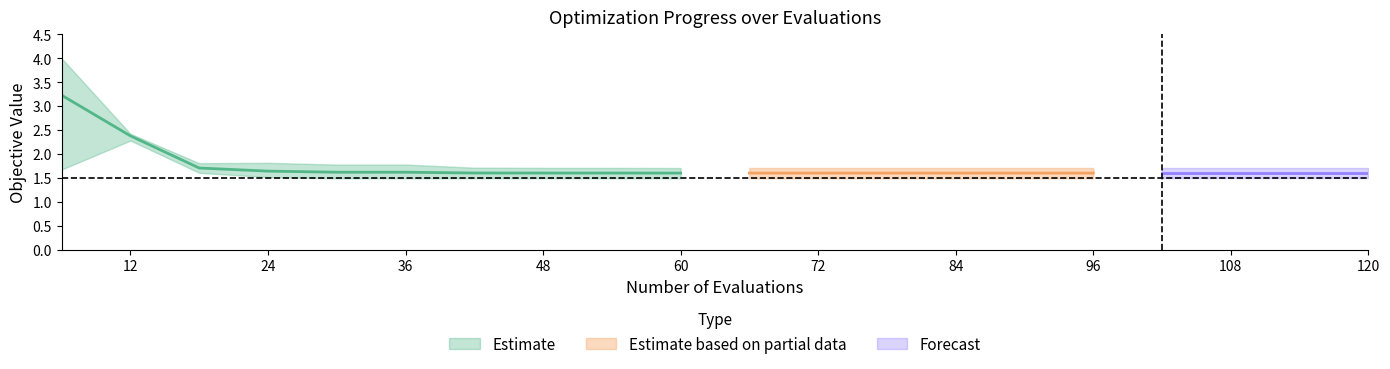

What is the value of the mean point at the 1st from the left?

3.2